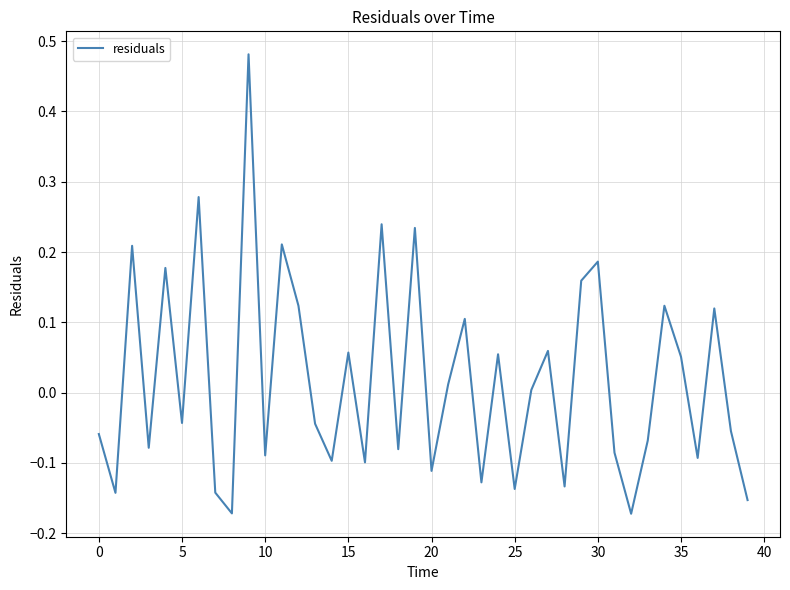

What is the difference between the maximum and minimum values?

0.7